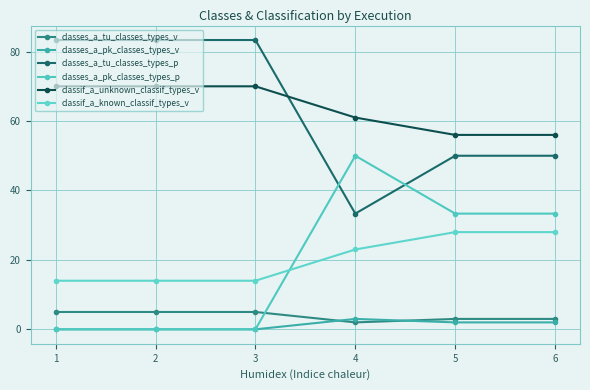

How many lines are shown in the chart?

6